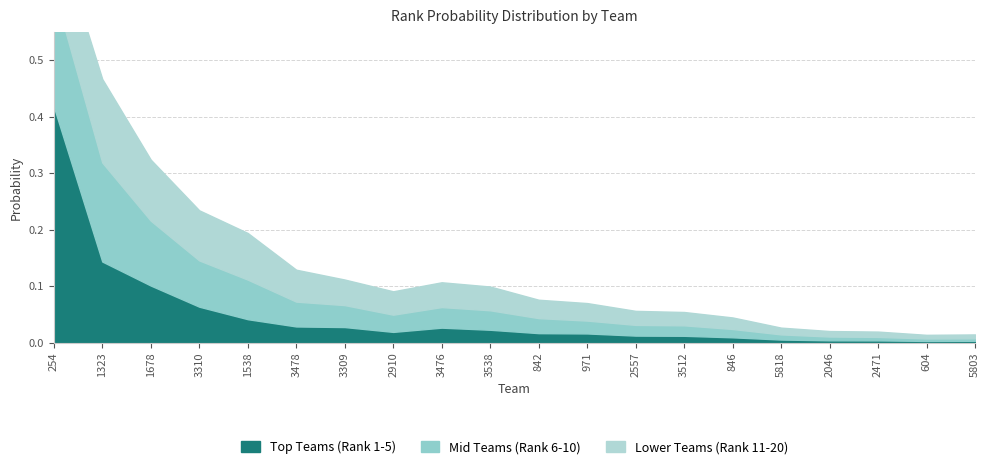

What is the maximum value shown in the chart?

0.4